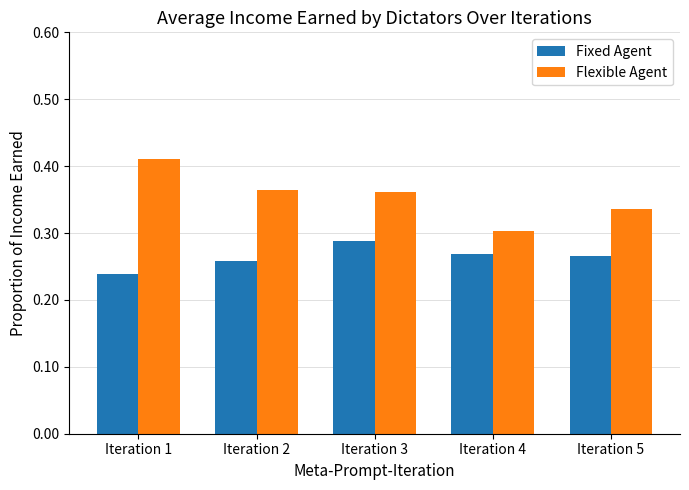

Count the number of categories in the chart.

5